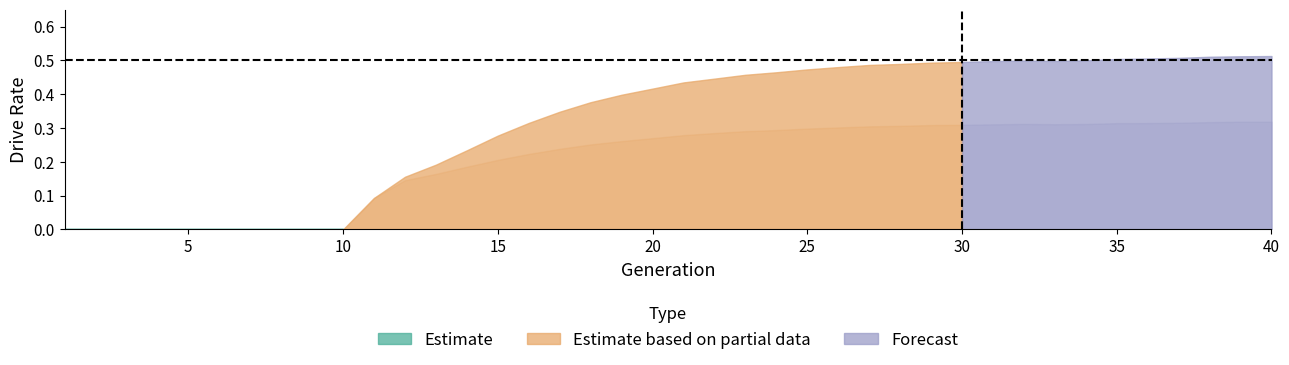

What is the difference between the second highest and second lowest values in the rate_dr series?

0.3